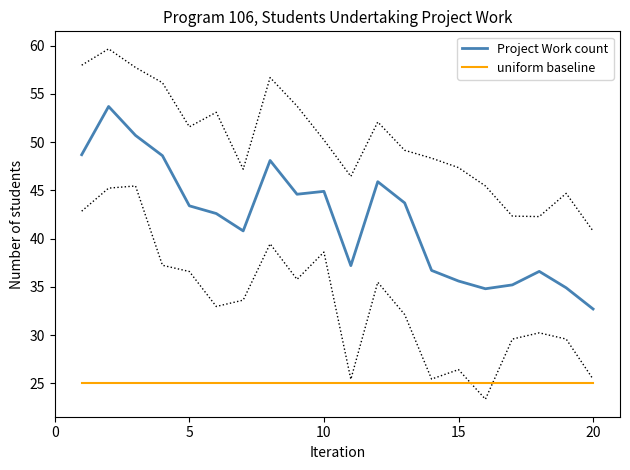

How many lines are shown in the chart?

2